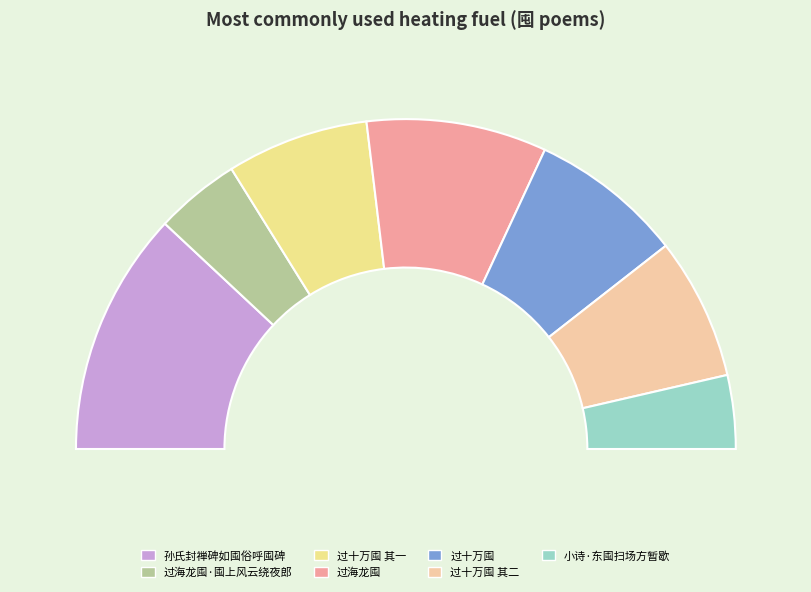

What is the largest slice in the pie chart?

孙氏封禅碑如囤俗呼囤碑